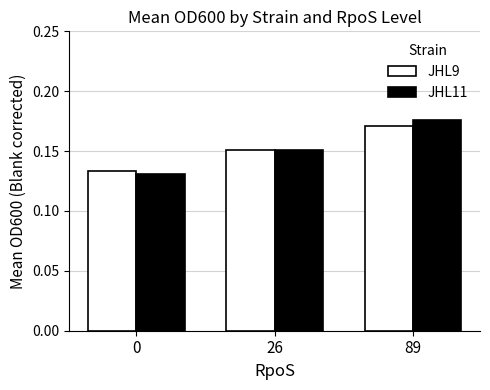

Which series has the widest spread of values?

JHL11